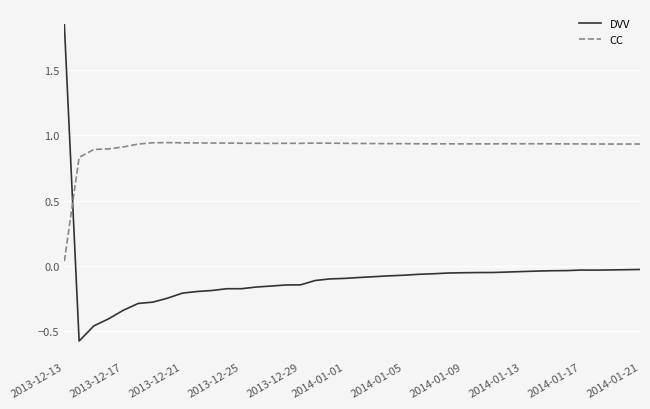

What is the smallest value displayed?

-0.6